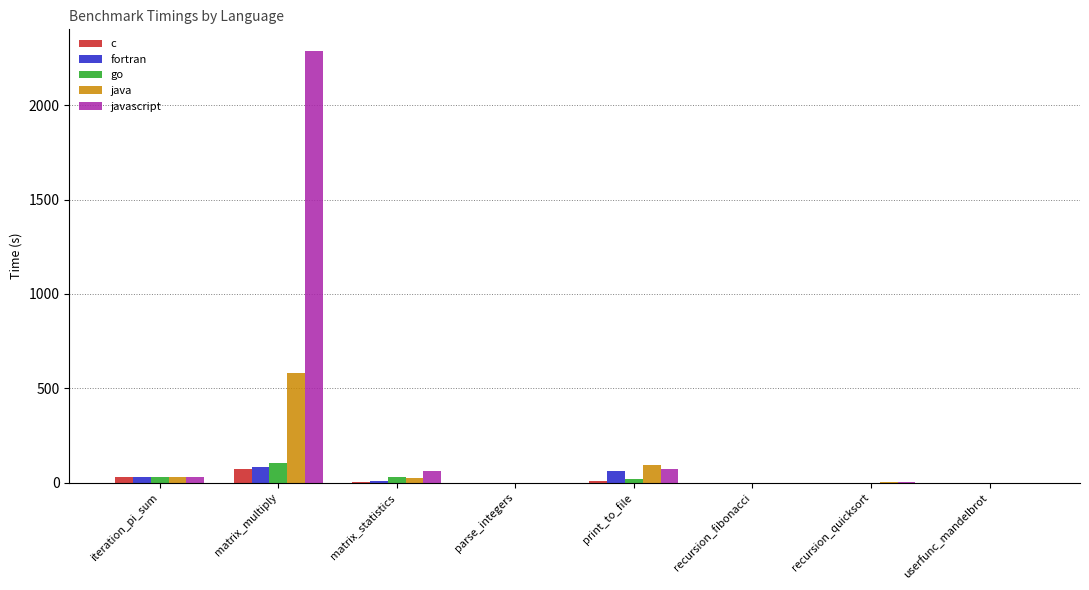

Where does the go series first go above 17?

iteration_pi_sum